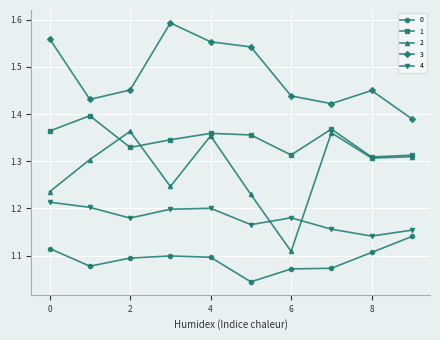

How many interior local peaks does the 2 series have?

3